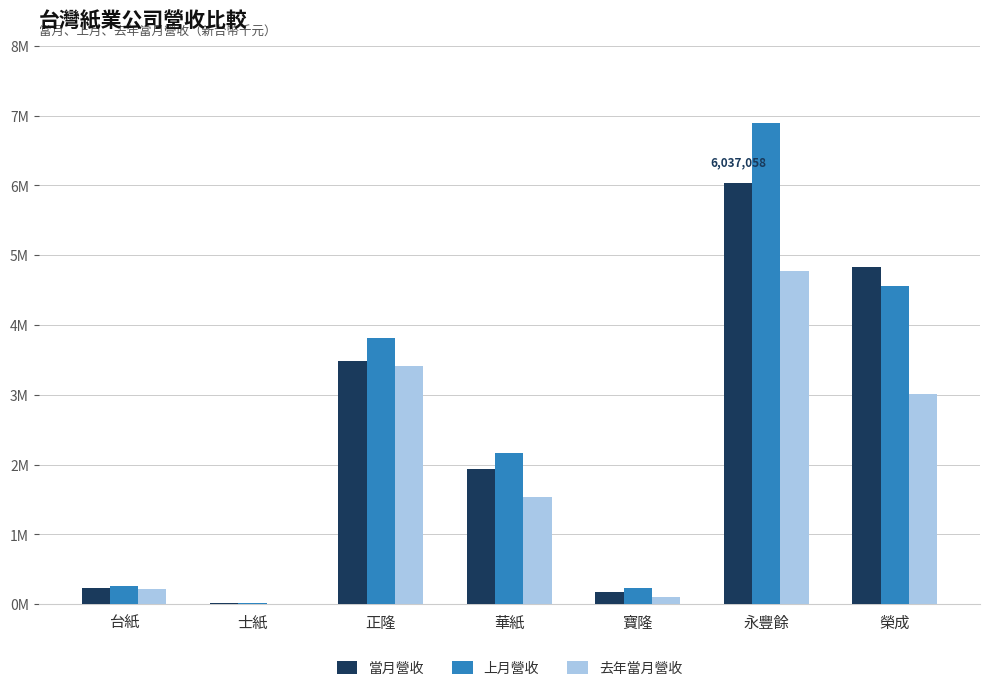

What are all the series names shown in the legend?

當月營收, 上月營收, 去年當月營收